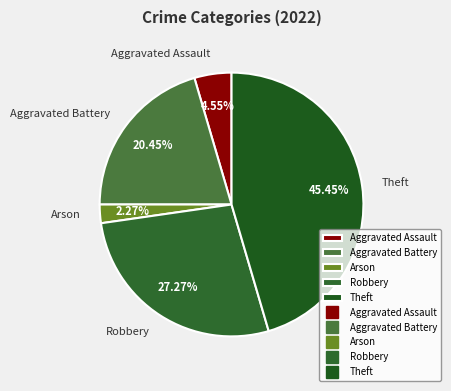

To the nearest percent, what portion does Arson represent?

2%